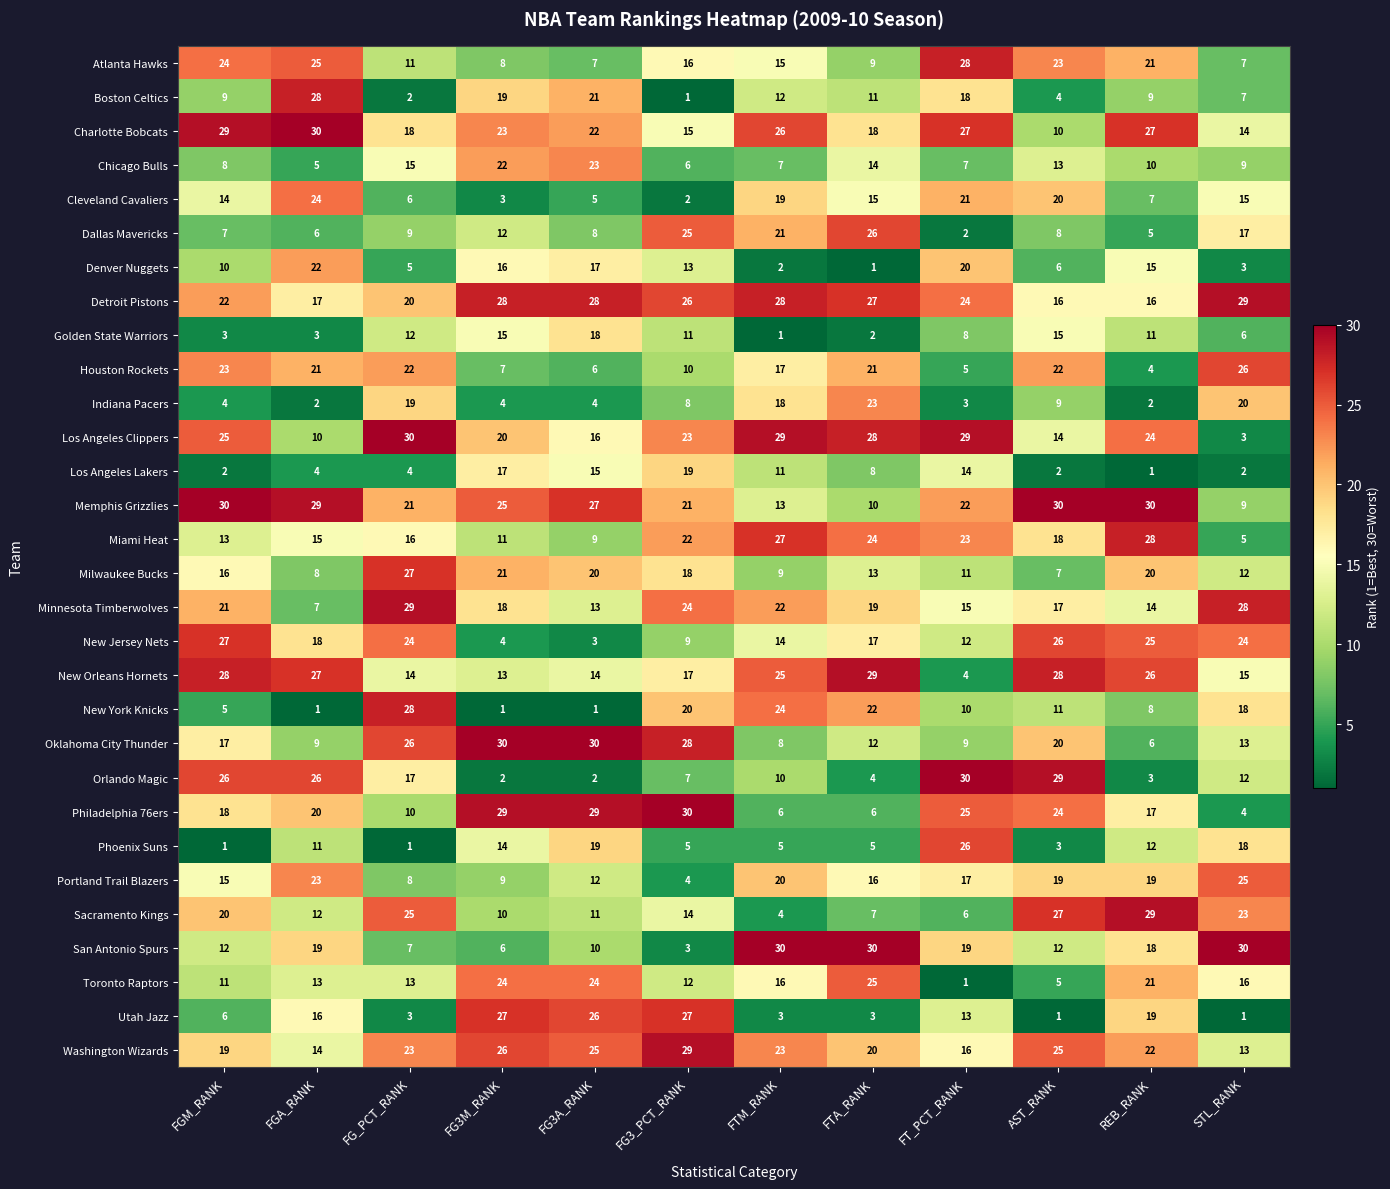

What is the maximum value shown in the chart?

30